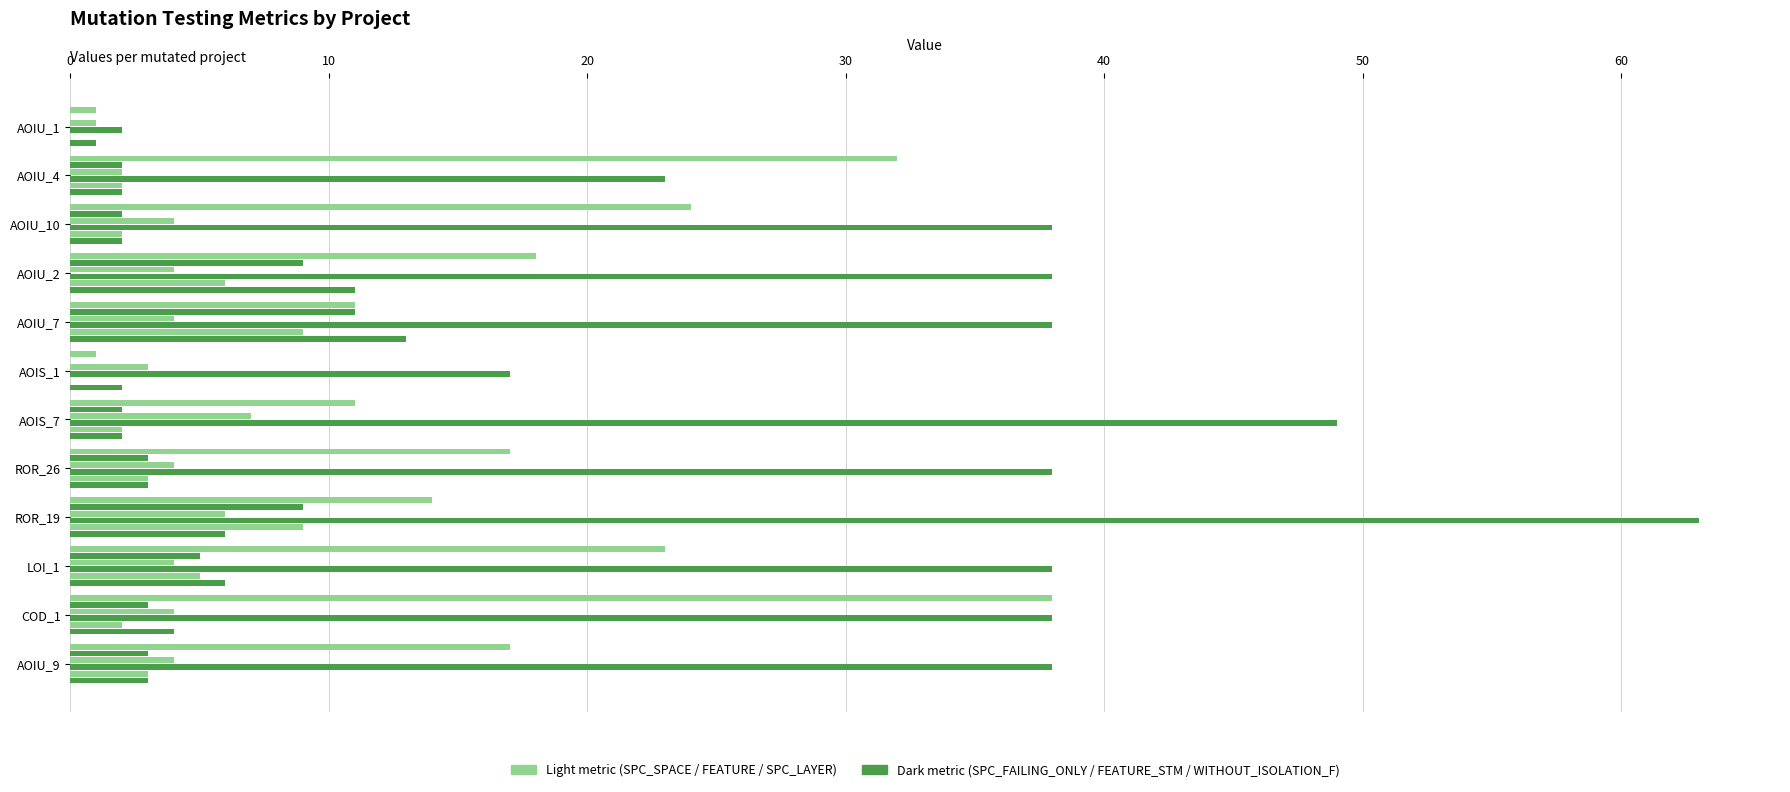

Count the number of categories in the chart.

12